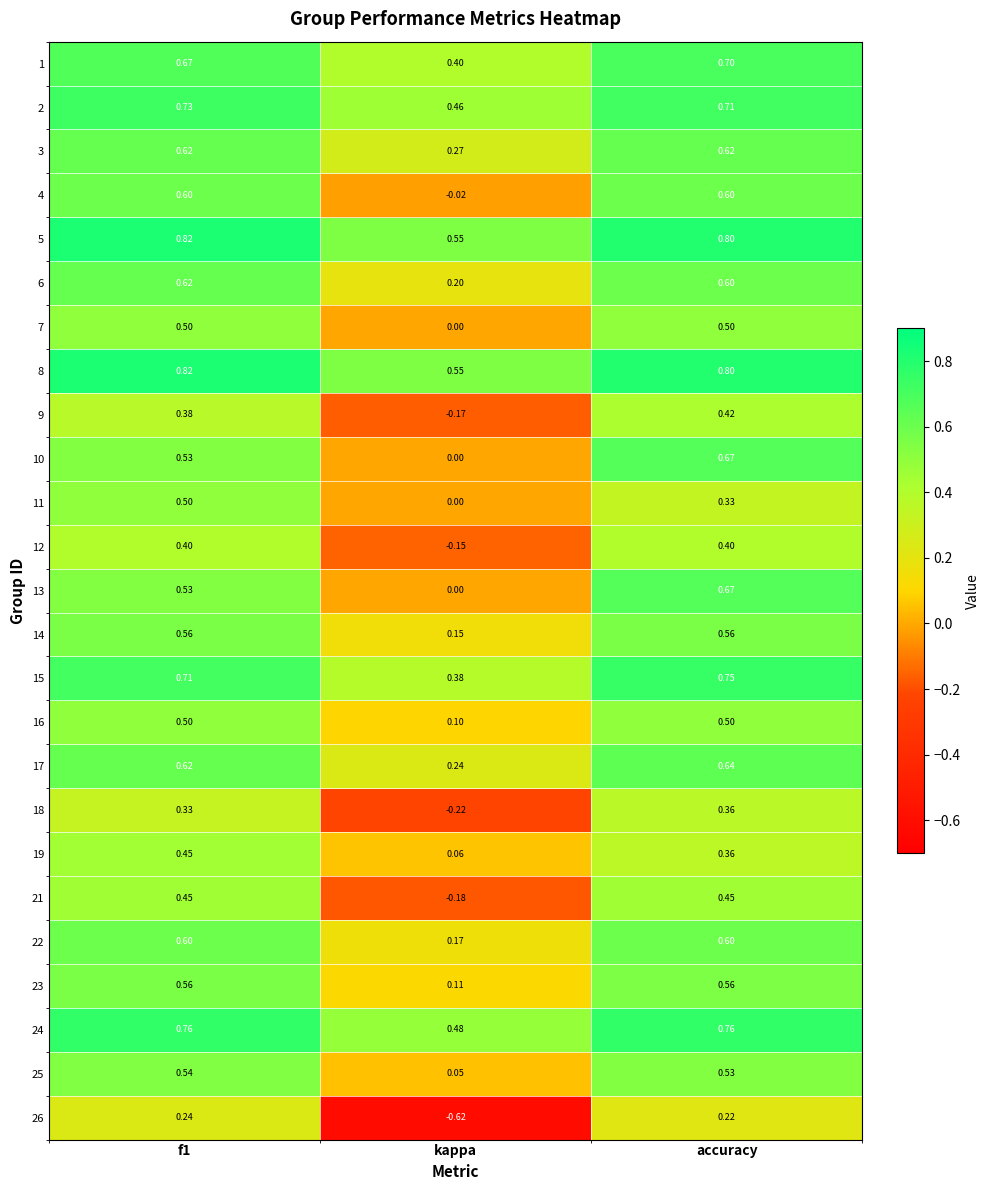

At which label does 15 reach its minimum?

kappa